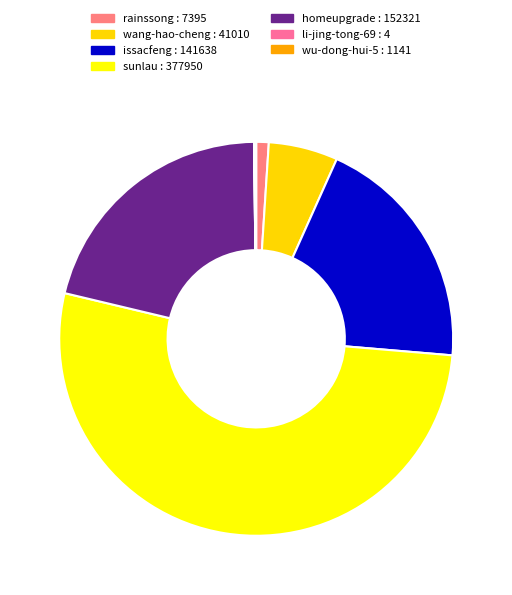

How many slices are in this pie chart?

7